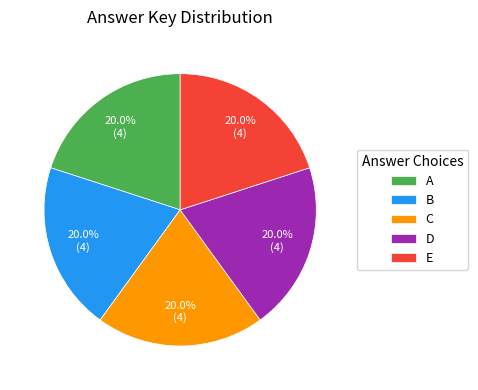

How many segments does this pie chart have?

5